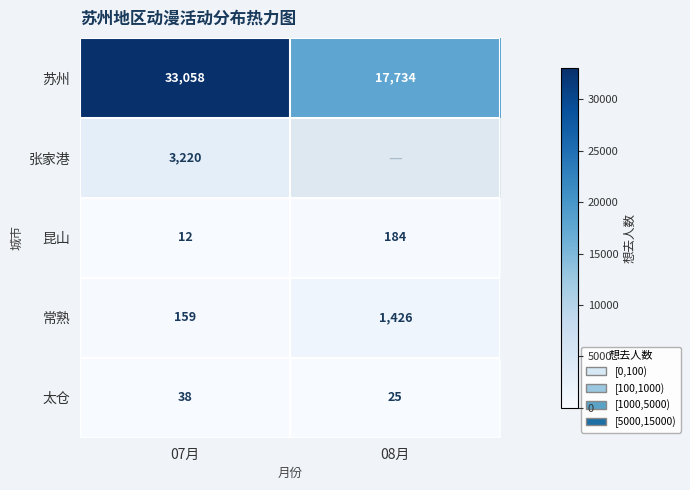

Which category has the highest value in the 昆山 series?

08月